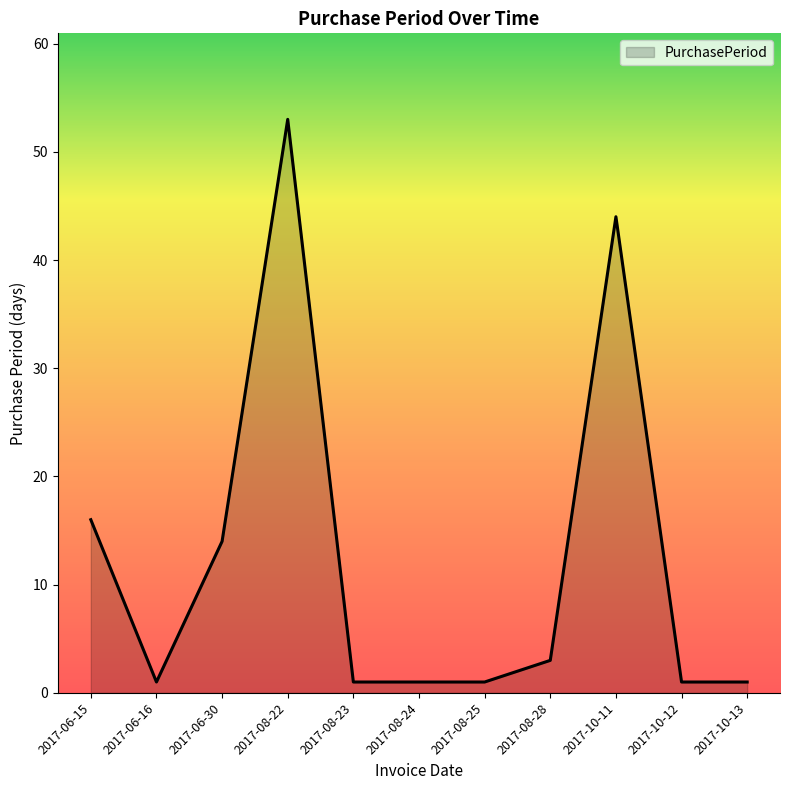

Reading left to right, transcribe all the data shown in this chart.

16	1	14	53	1	1	1	3	44	1	1